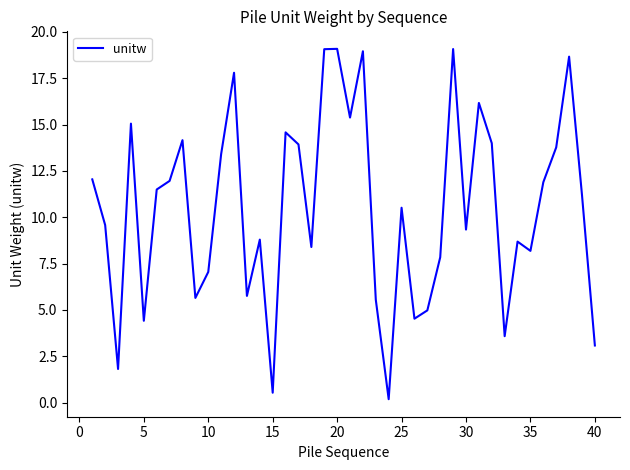

What is the greatest value displayed?

19.1